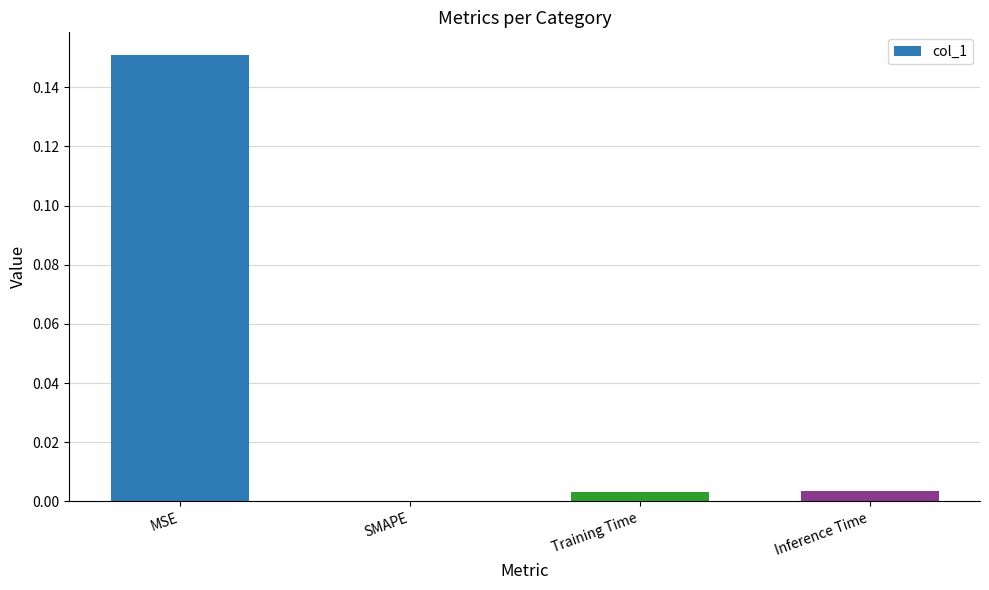

How many data points does each series have?

4